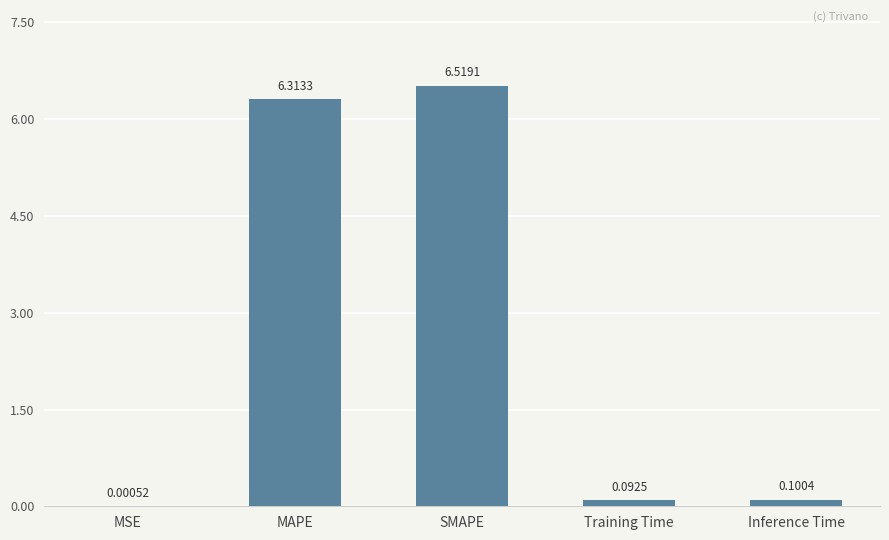

What is the sum of the values at MAPE and Training Time?

6.4